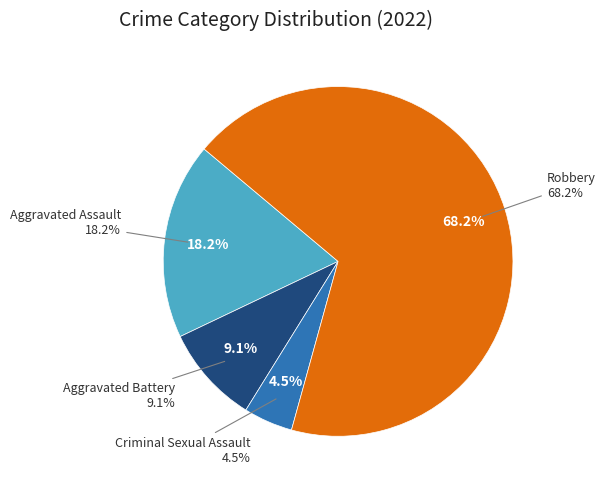

How many segments does this pie chart have?

4